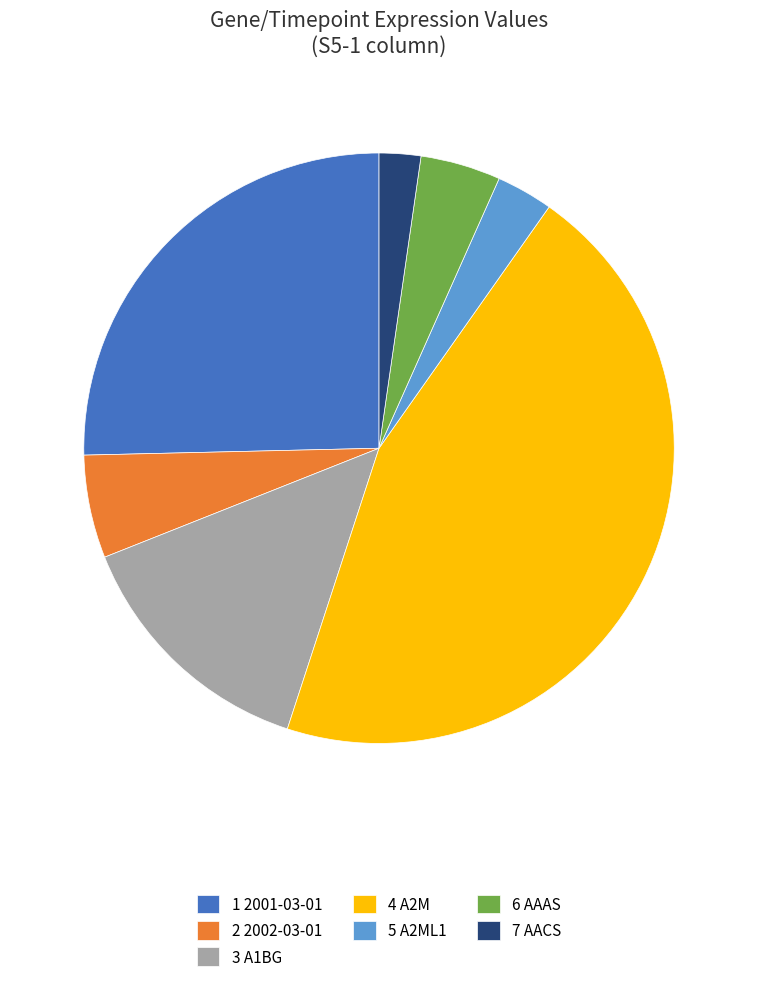

Is the sum of 6 AAAS and 2 2002-03-01 greater than half?

No